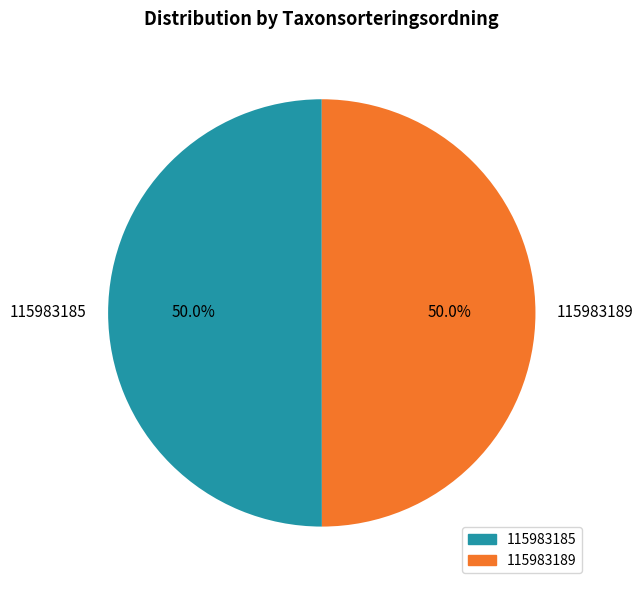

Count the number of slices in the pie.

2